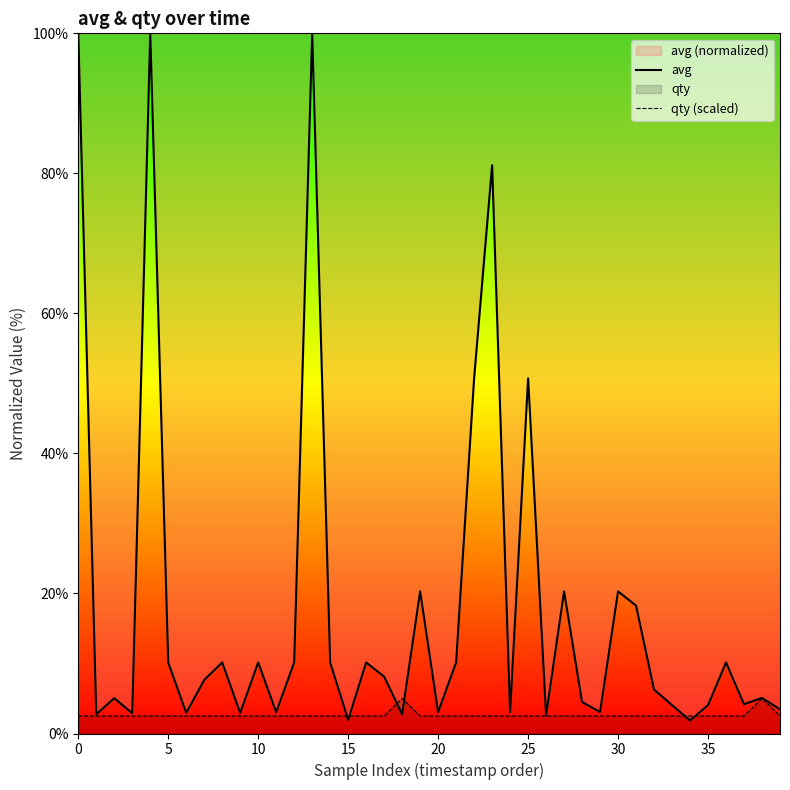

What is the sum of the qty (scaled) values at 36 and 17?

5.0